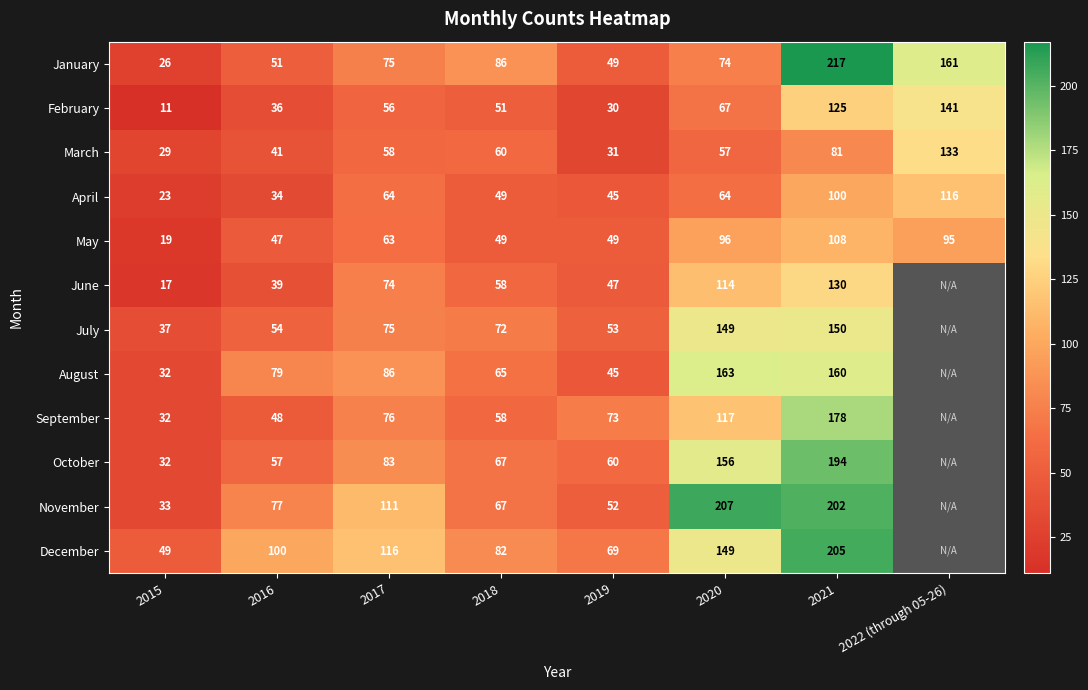

At which category is the sum across all series the highest?

2021